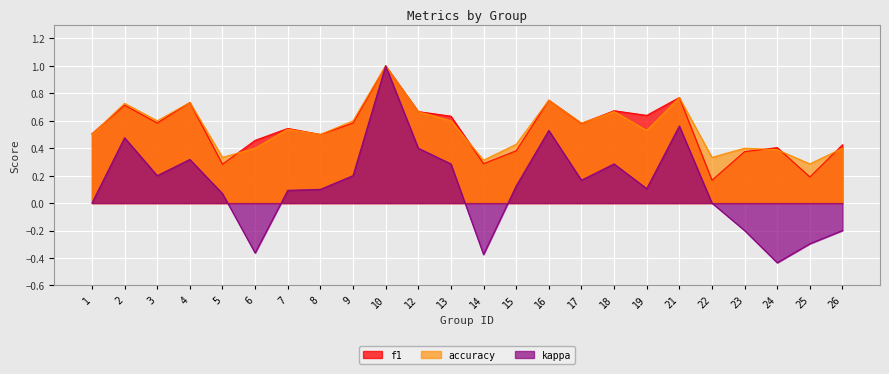

Reading left to right, what are all the values shown in this chart?

f1: 0.5	0.7	0.6	0.7	0.3	0.5	0.5	0.5	0.6	1.0	0.7	0.6	0.3	0.4	0.8	0.6	0.7	0.6	0.8	0.2	0.4	0.4	0.2	0.4
accuracy: 0.5	0.7	0.6	0.7	0.3	0.4	0.5	0.5	0.6	1.0	0.7	0.6	0.3	0.4	0.8	0.6	0.7	0.5	0.8	0.3	0.4	0.4	0.3	0.4
kappa: 0.0	0.5	0.2	0.3	0.1	-0.4	0.1	0.1	0.2	1.0	0.4	0.3	-0.4	0.1	0.5	0.2	0.3	0.1	0.6	0.0	-0.2	-0.4	-0.3	-0.2